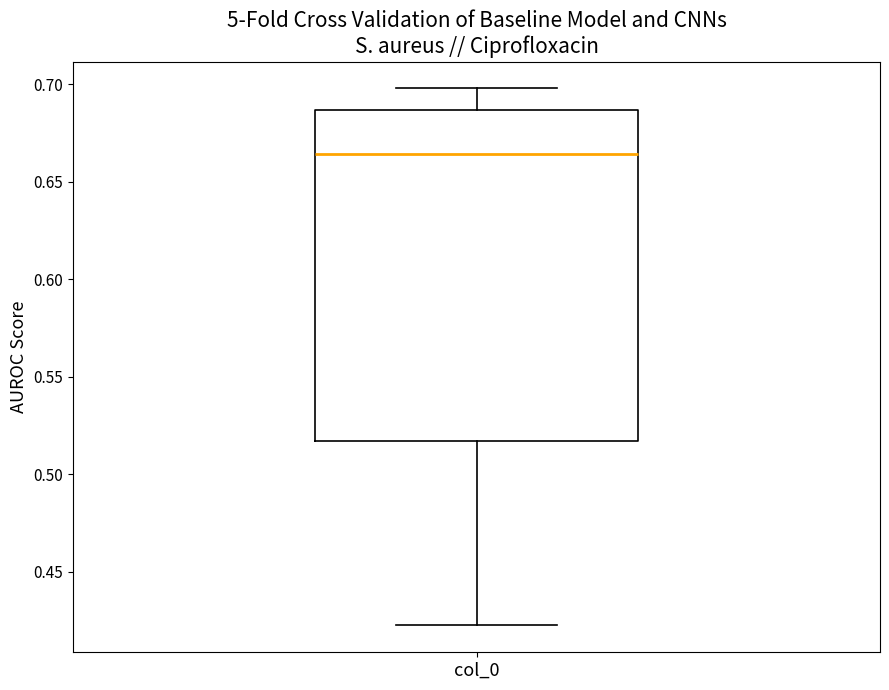

Transcribe this box plot: give where the median line is, the range the box spans, and where the two whiskers end, as read against the y-axis. The values are not printed on the chart, so give them approximately, as read against the axis.

median 0.665, box 0.515 to 0.685, whiskers 0.425 to 0.700